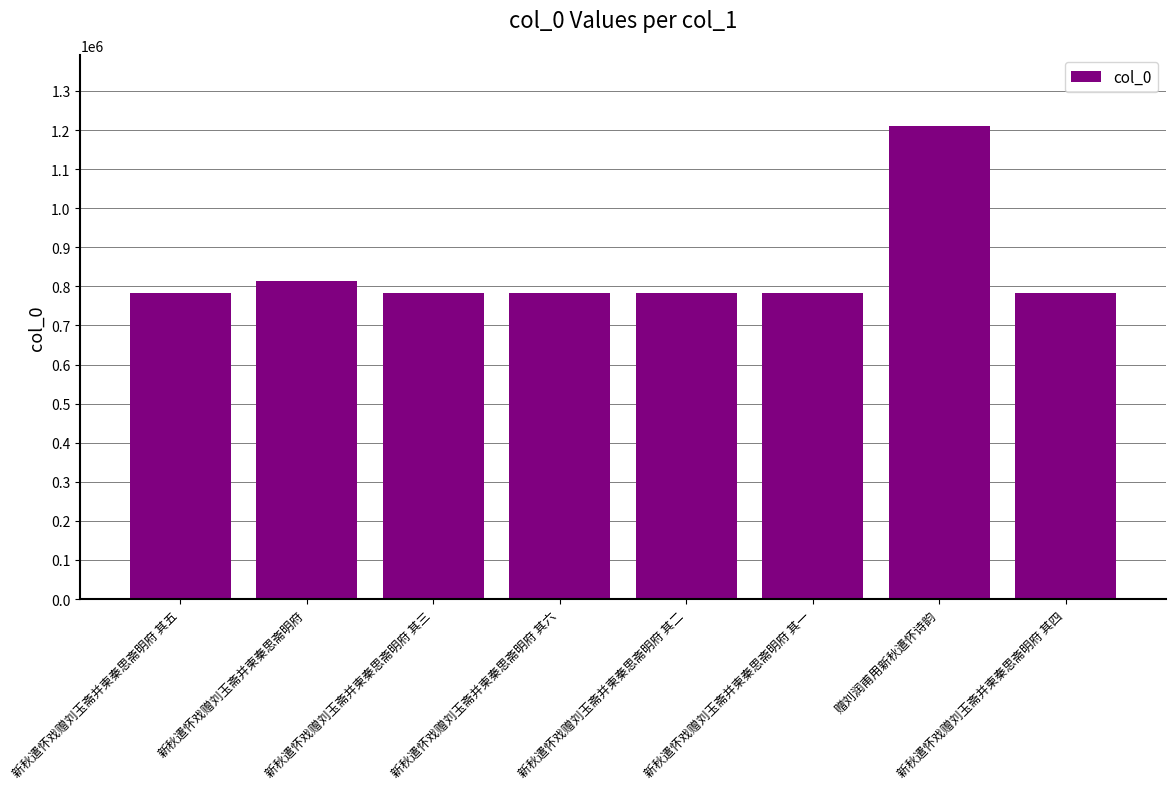

What is the value of the 8th bar from the left?

783597